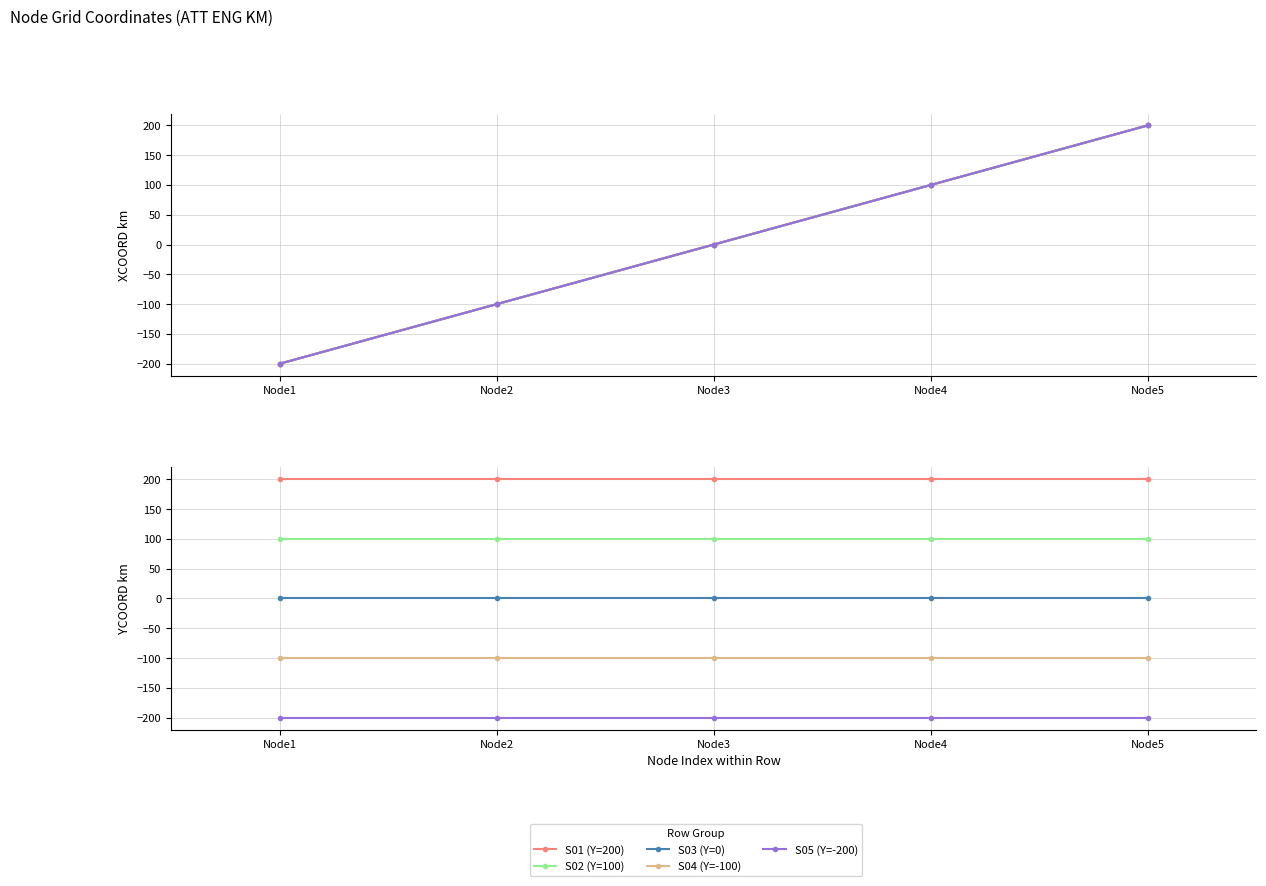

How many lines are shown in the chart?

5